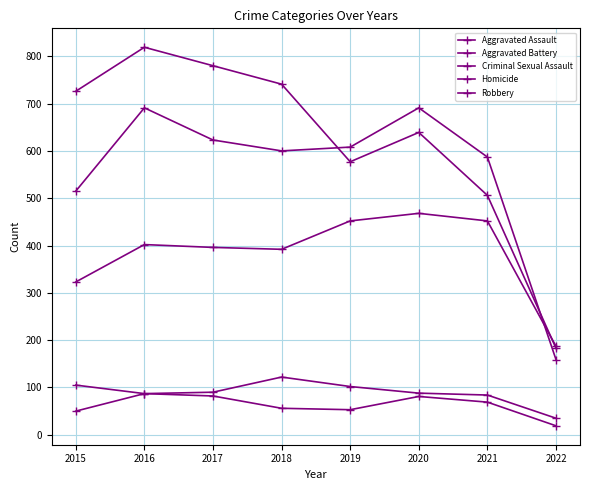

The value of Robbery at 2015 is 1090. True or false?

False